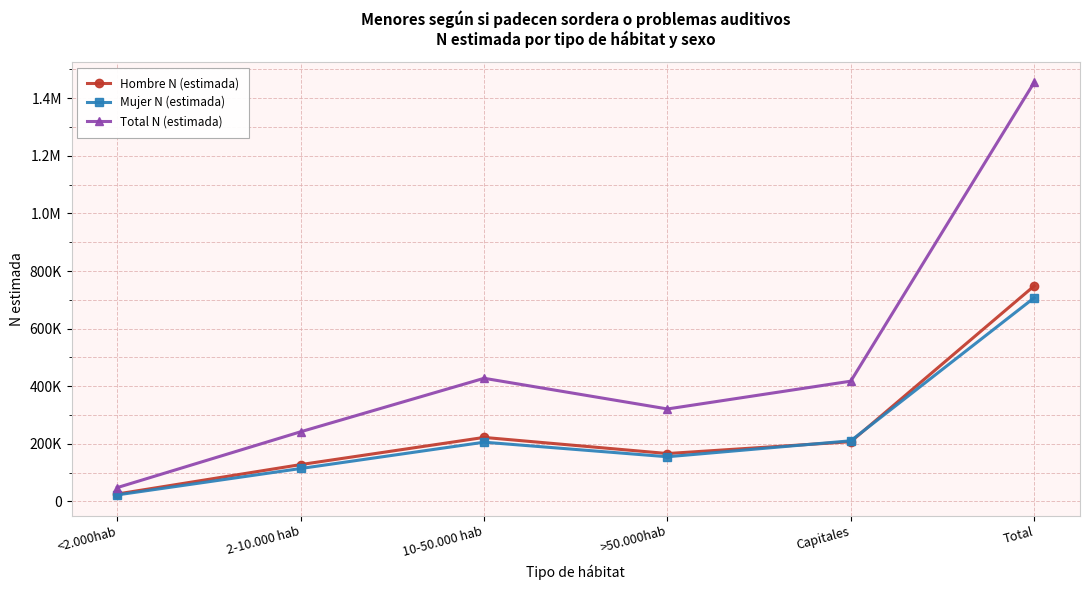

Between <2.000hab and Total, which is larger?

Total